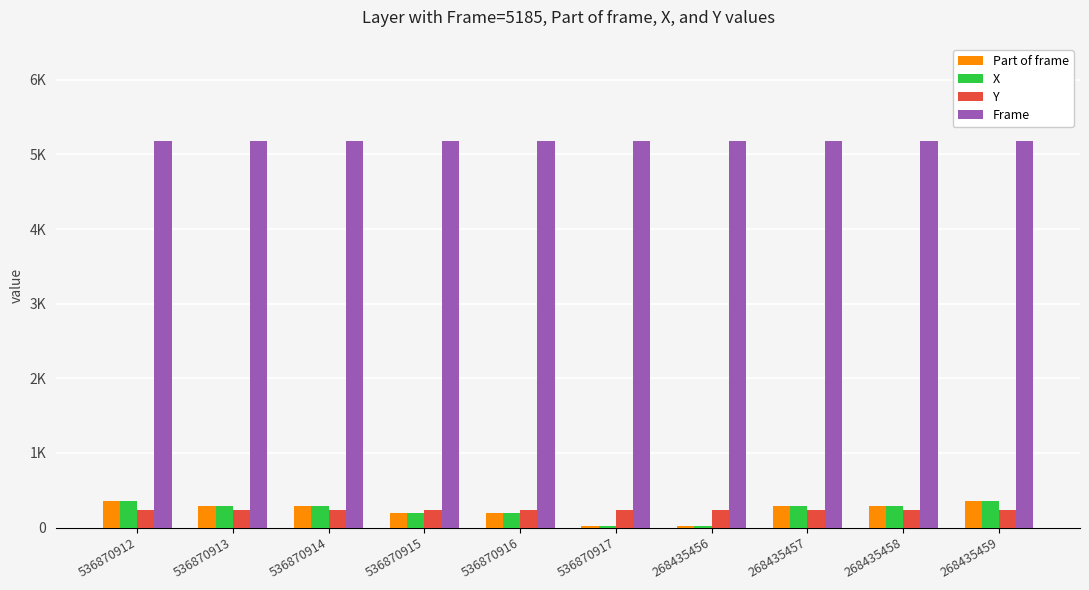

What is the sum of the Y values at 536870913 and 268435457?

465